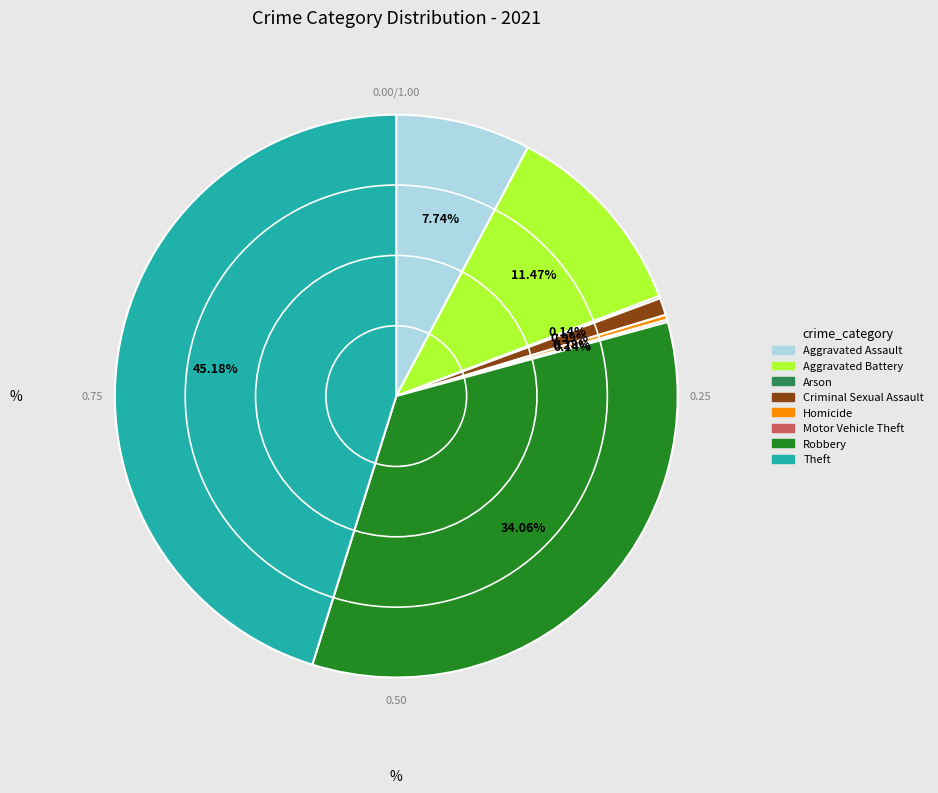

Between Theft and Homicide, which is larger?

Theft